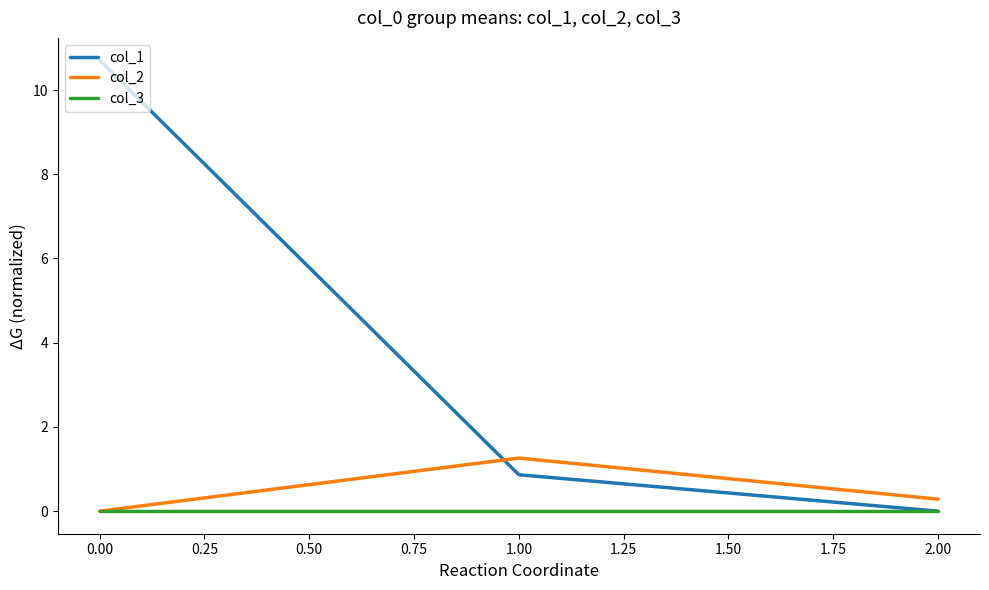

List the series in order of their peak value, highest first.

col_1, col_2, col_3